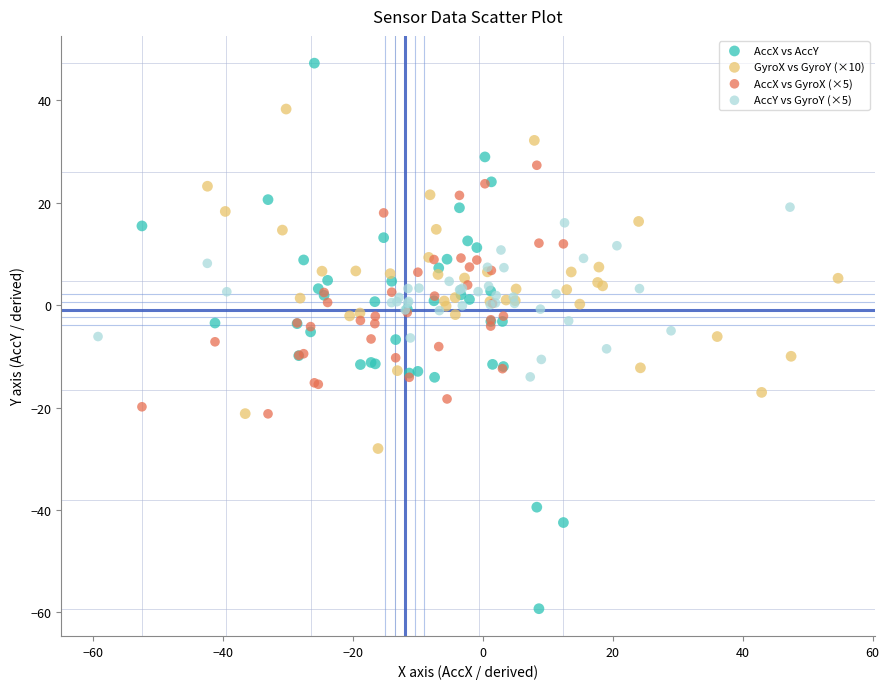

Which series reaches the minimum Y coordinate?

AccX vs AccY